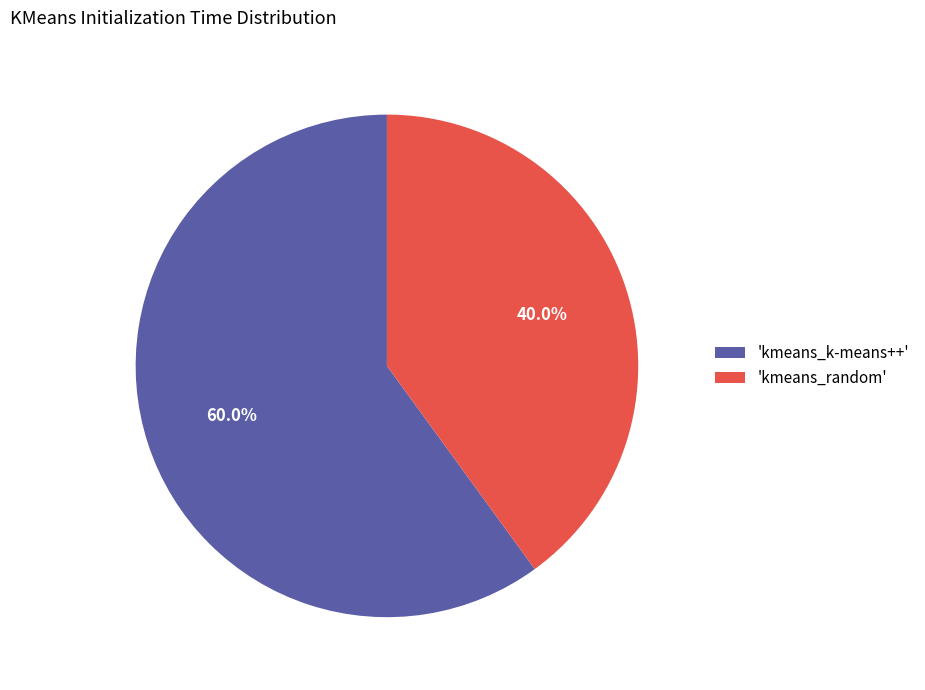

How much of the chart is everything except 'kmeans_random'?

60.0%